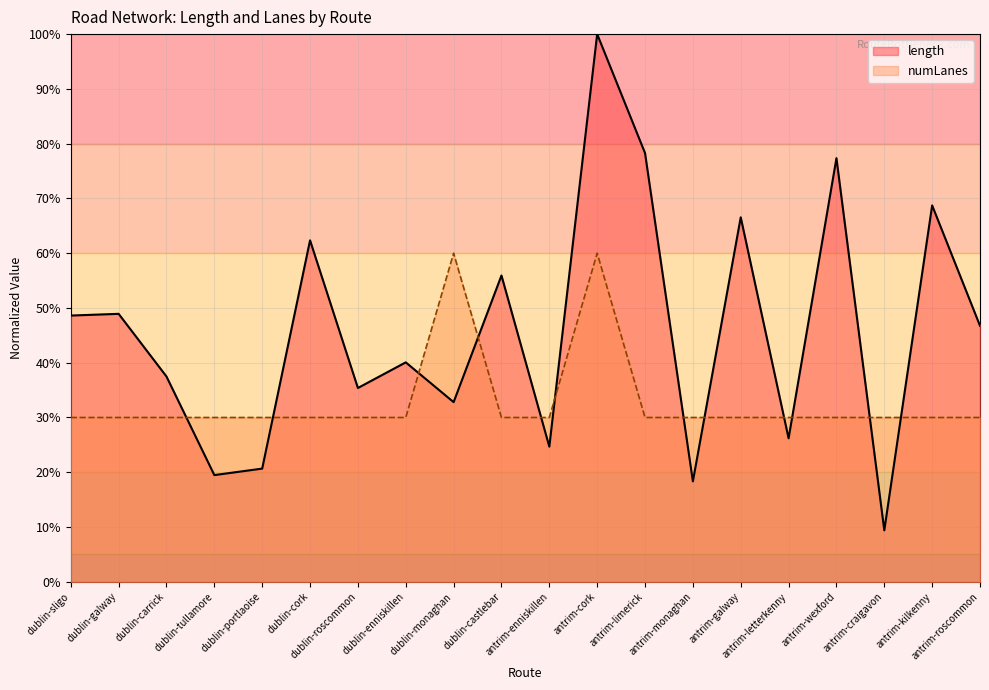

What is the total value across all series at dublin-monaghan?

92.8